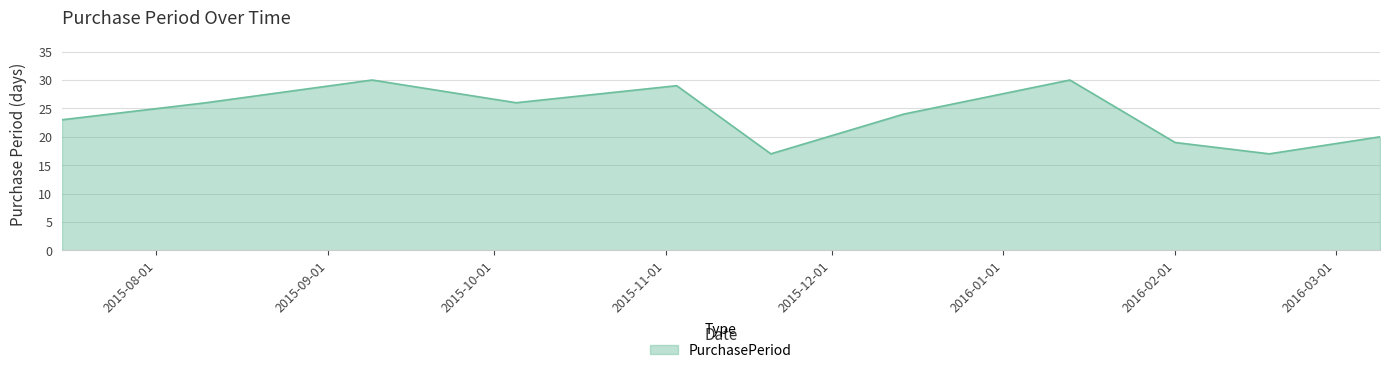

What is the greatest value displayed?

30